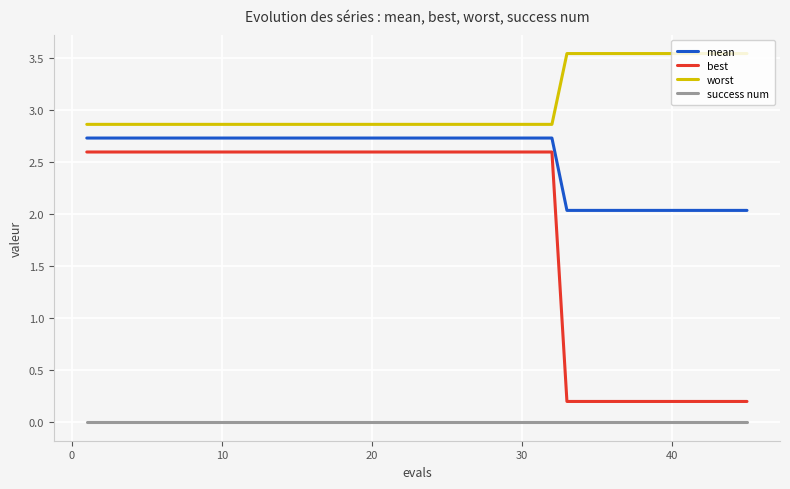

What is the minimum value for best?

0.2